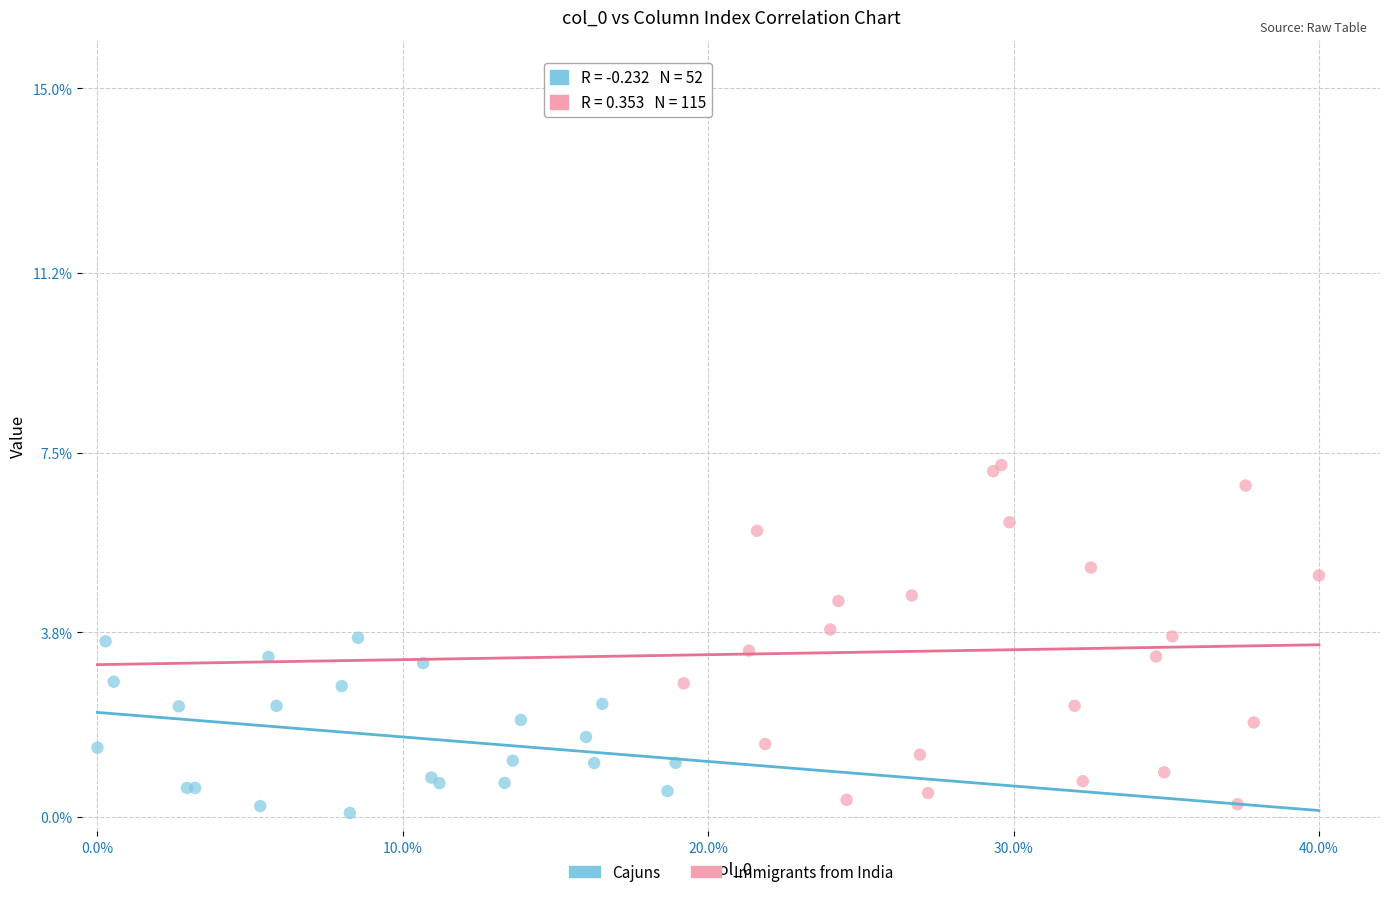

Which series reaches the maximum Y coordinate?

Immigrants from India